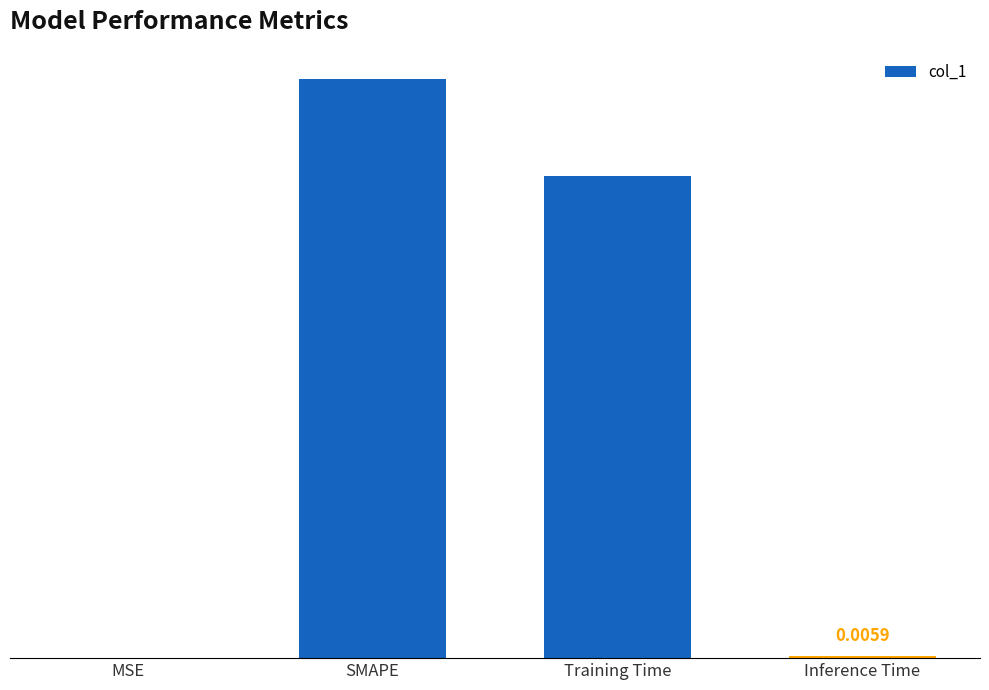

List the labels in order of value, smallest first.

MSE, Inference Time, Training Time, SMAPE